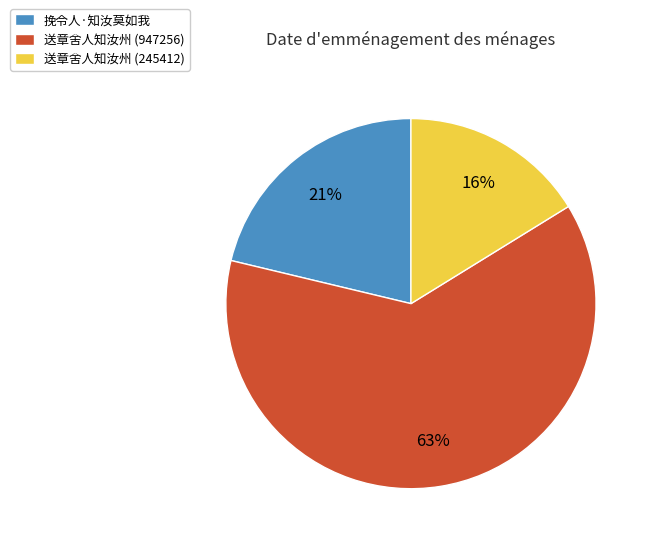

Is 送章舍人知汝州 (245412) the majority of the pie?

No